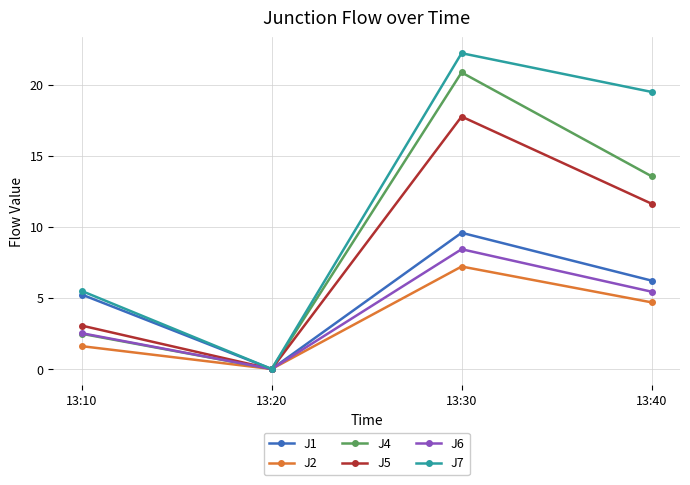

The value of J4 at 13:40 is 13.6. True or false?

True